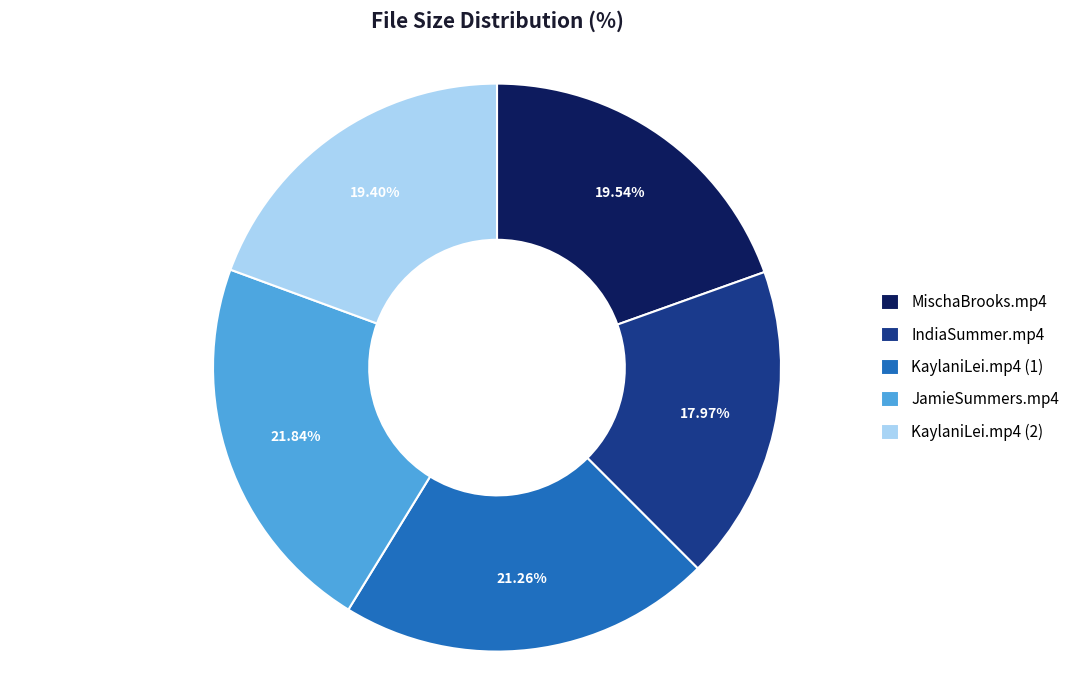

Which slice is the smallest?

IndiaSummer.mp4